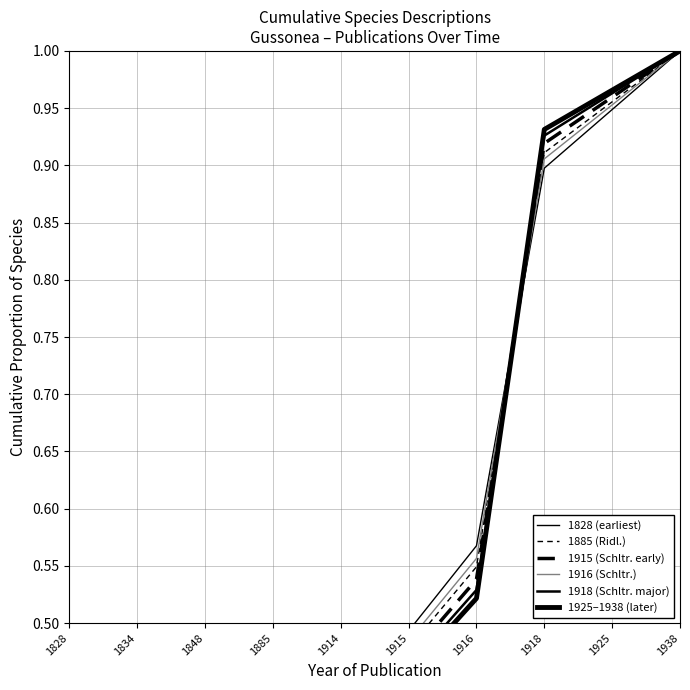

Is it true that 1828 (earliest) equals 0.4 at 1938?

False